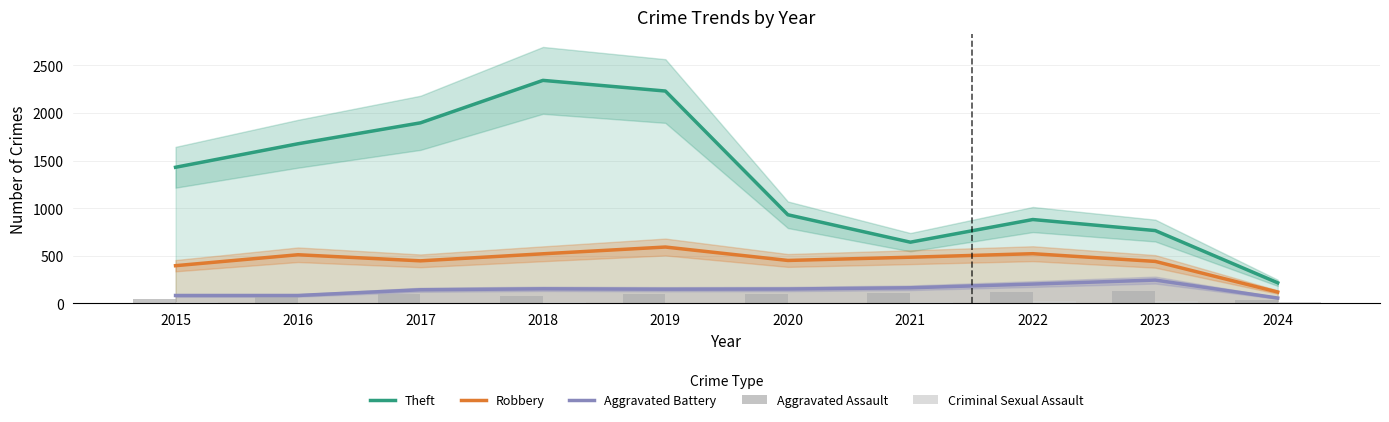

What is the total value across all series at 2024?

435